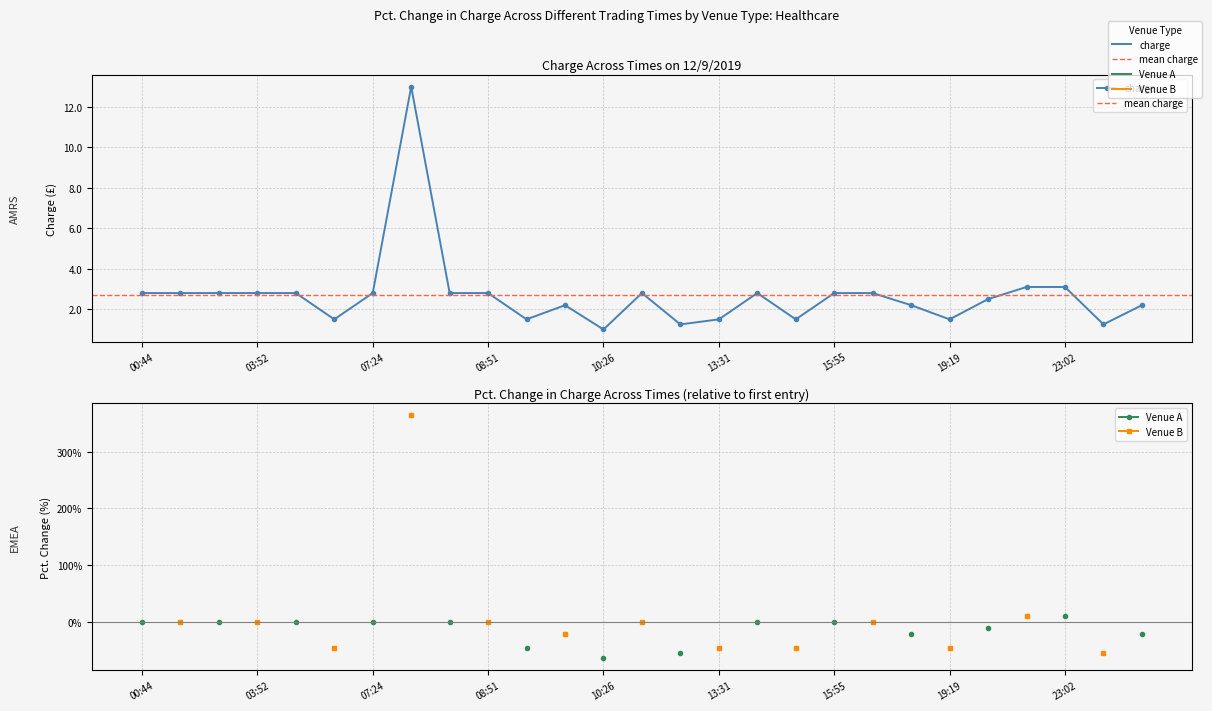

Reading left to right, list all the values displayed in this chart.

2.8	2.8	2.8	2.8	2.8	1.5	2.8	13.0	2.8	2.8	1.5	2.2	1.0	2.8	1.2	1.5	2.8	1.5	2.8	2.8	2.2	1.5	2.5	3.1	3.1	1.2	2.2